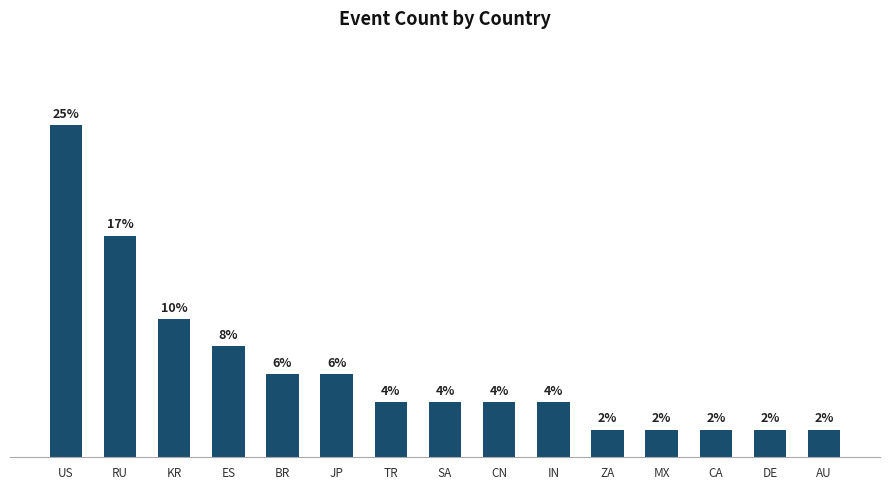

What is the label of the 6th bar from the left?

JP